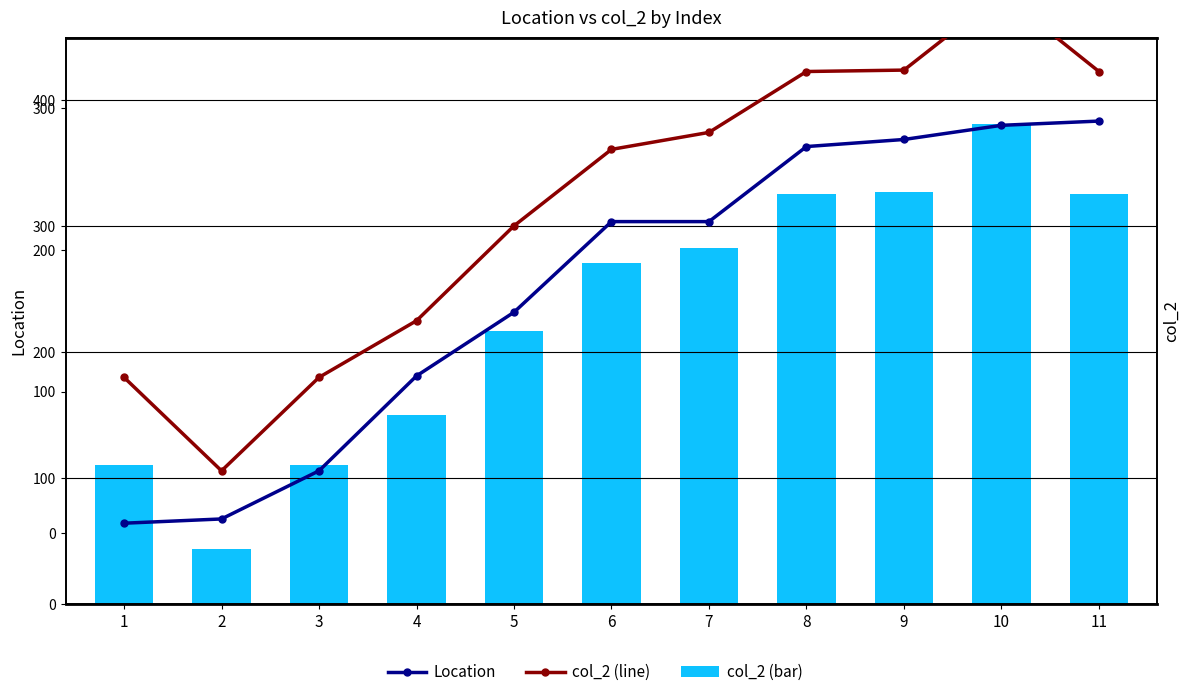

What is the greatest value displayed?

381